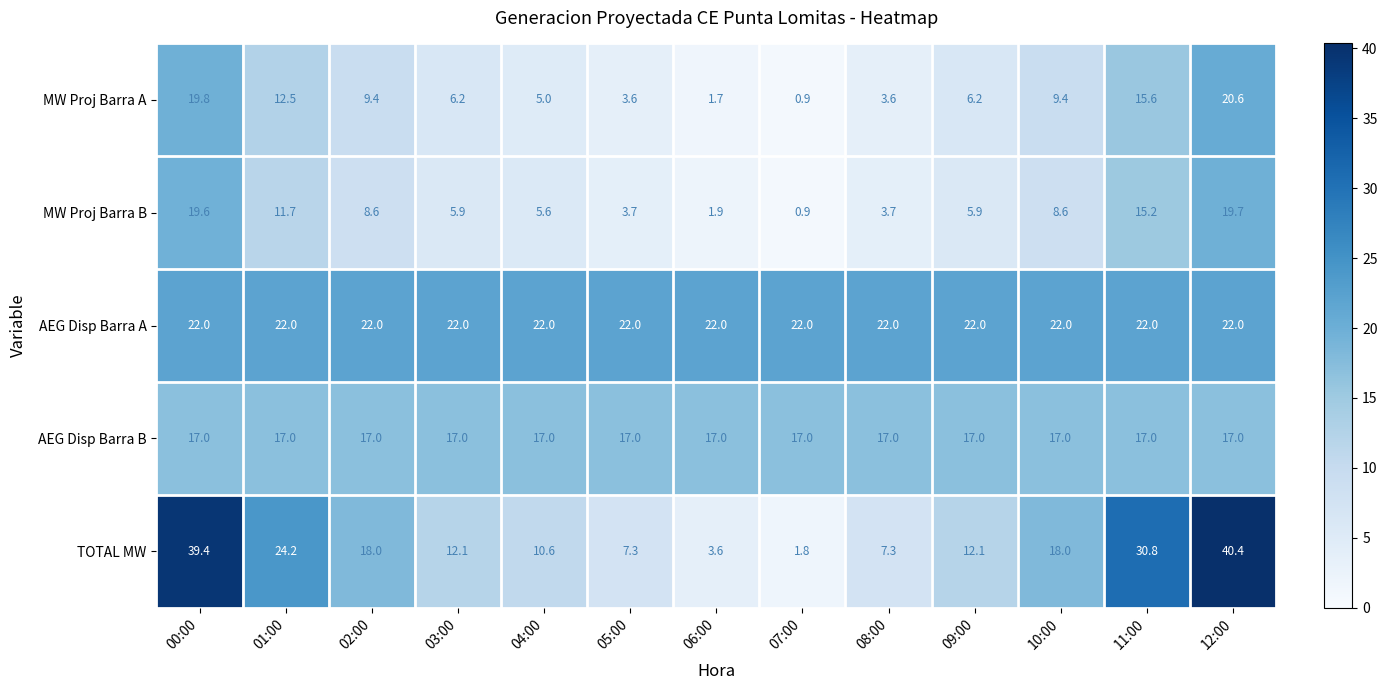

What is the total value across all series at 06:00?

46.2